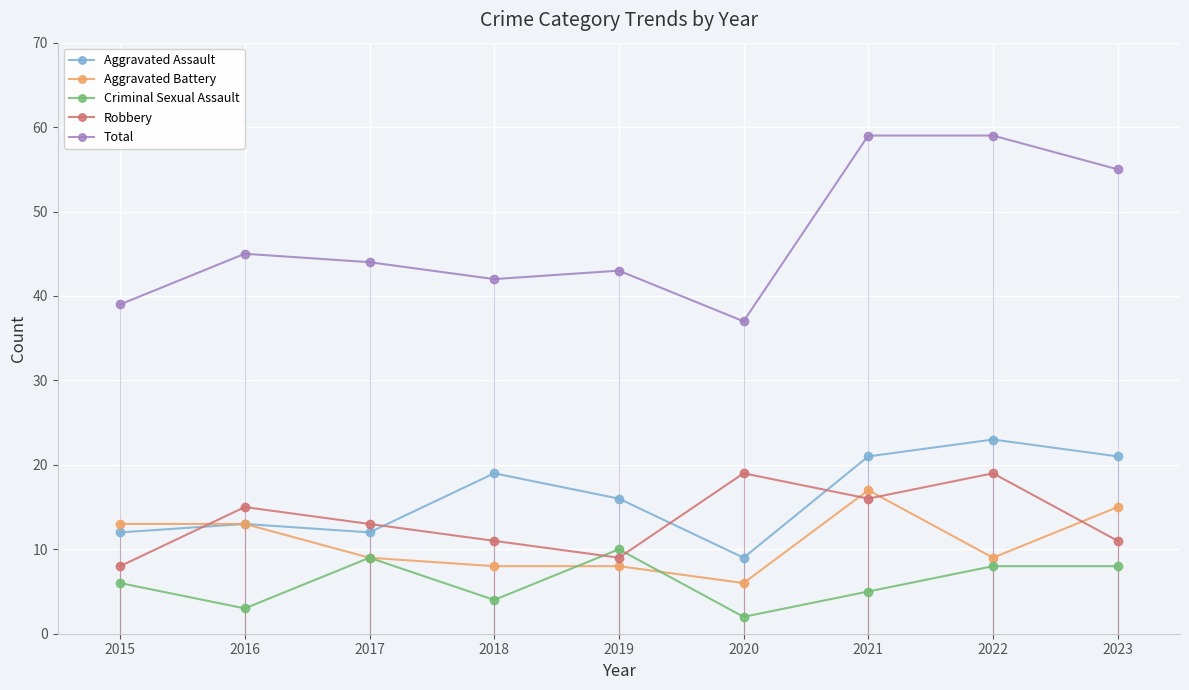

What is the value of the Aggravated Assault point at the 5th from the left?

16